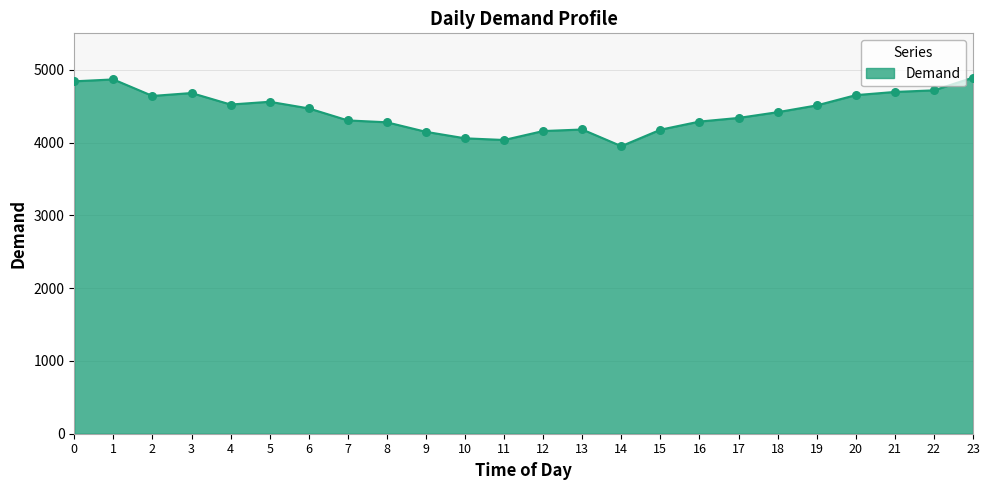

What is the change in value from 7 to 9?

-157